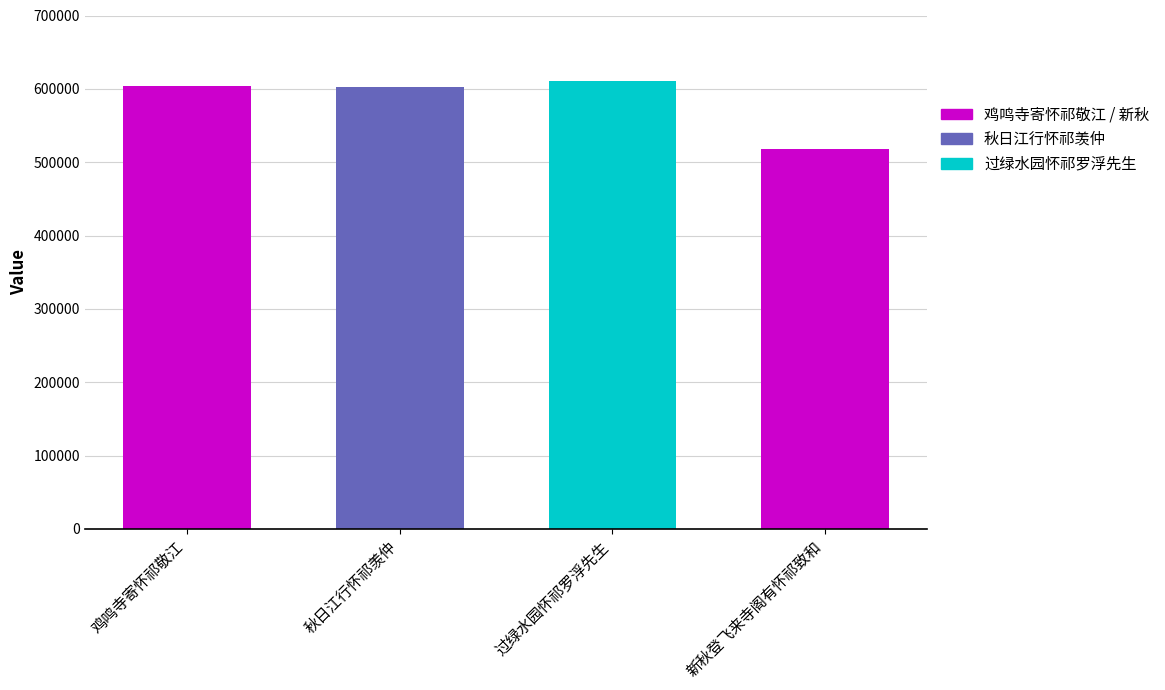

Are the bars grouped side by side (vs. stacked)?

No